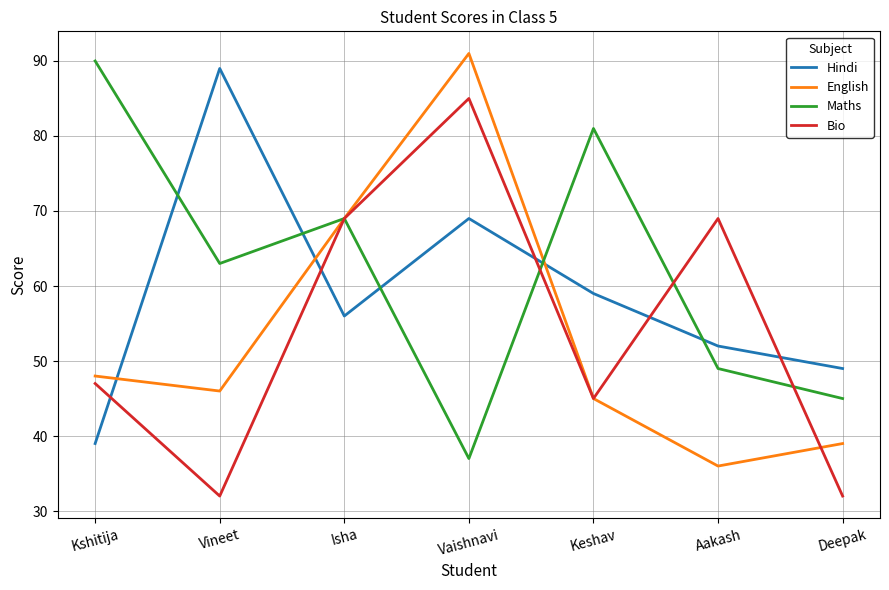

What is the average value of the Hindi series?

59